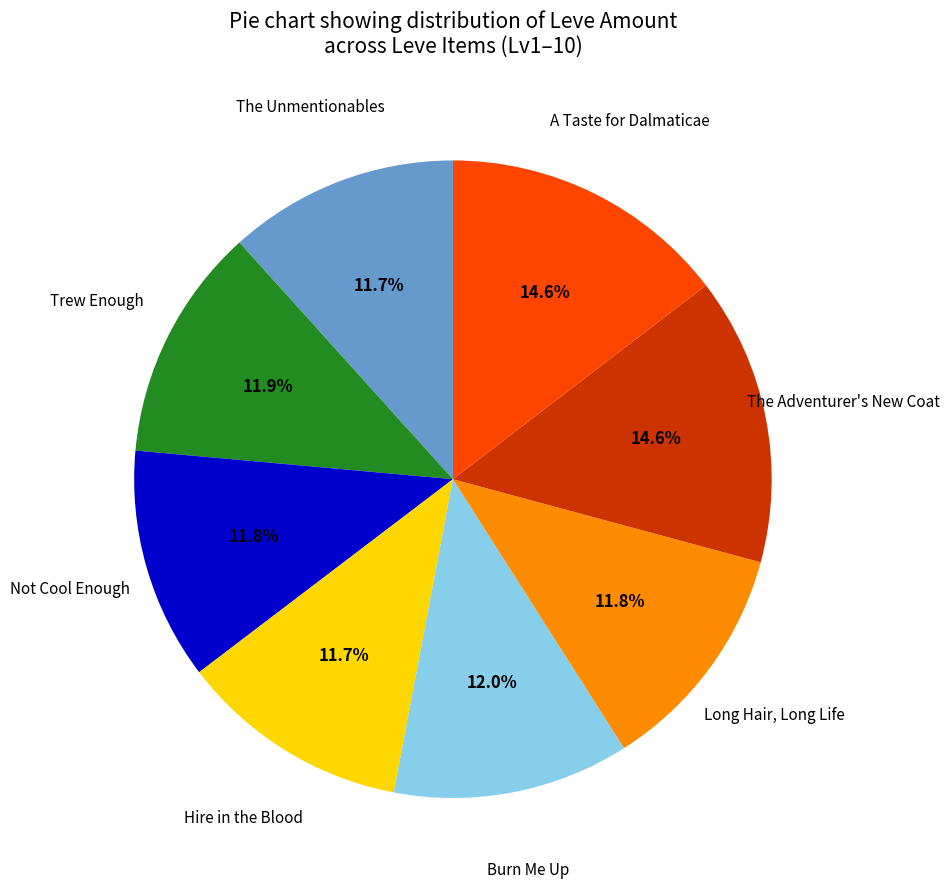

Is there a majority slice in this chart?

No